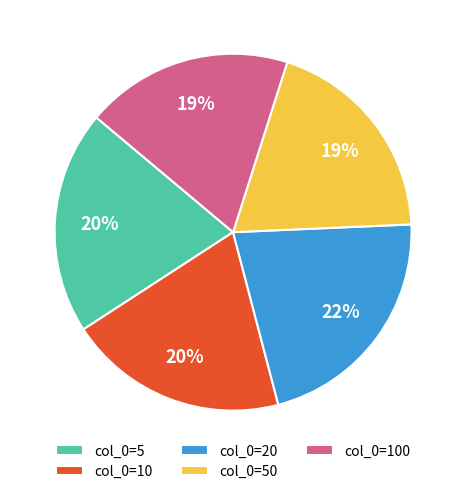

To the nearest percent, what is the average slice percentage?

20%